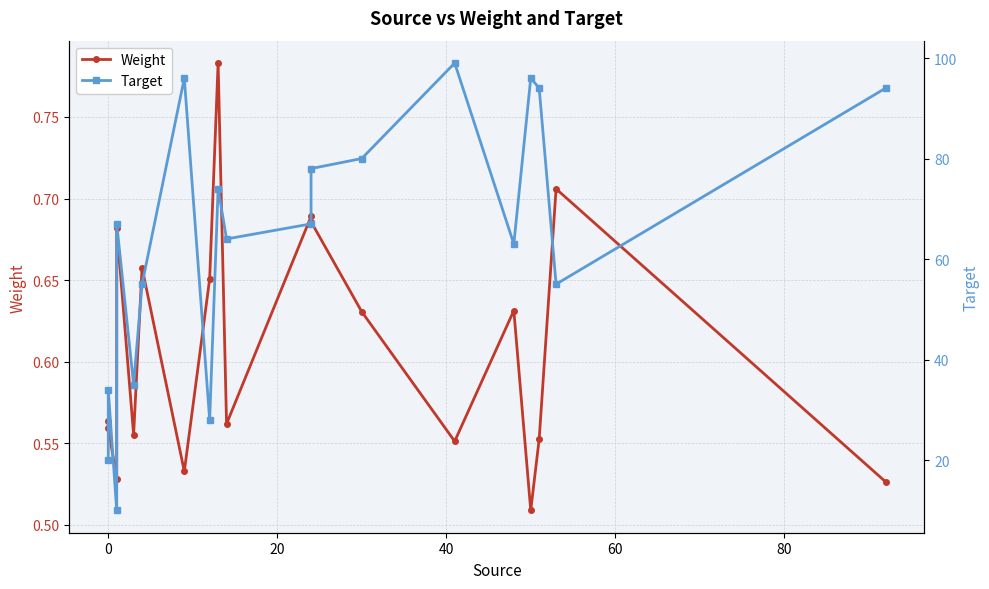

What are all the series names shown in the legend?

Weight, Target